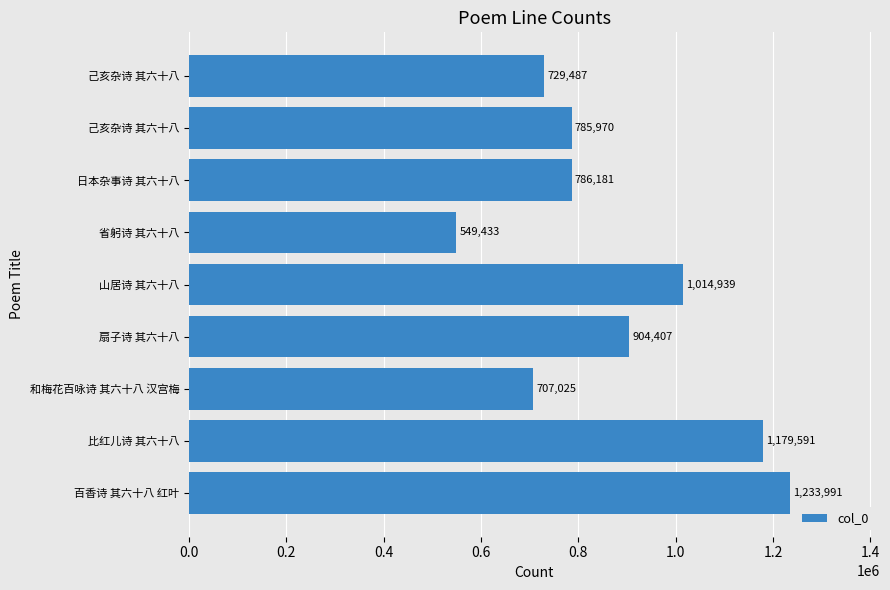

Count the number of categories in the chart.

9